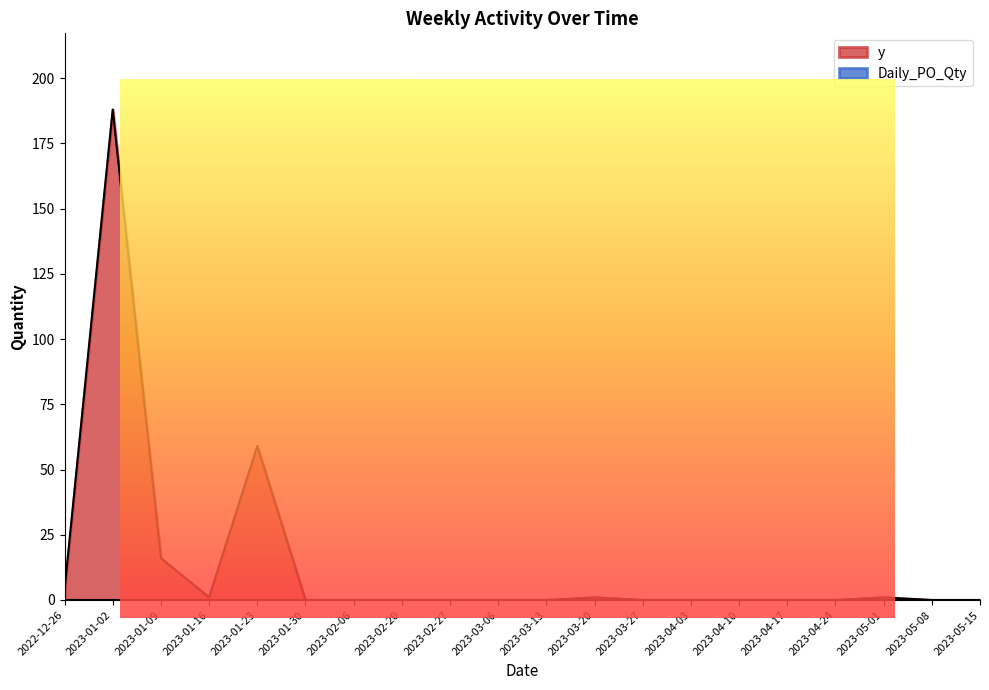

What is the approximate value at 2023-01-23?

59